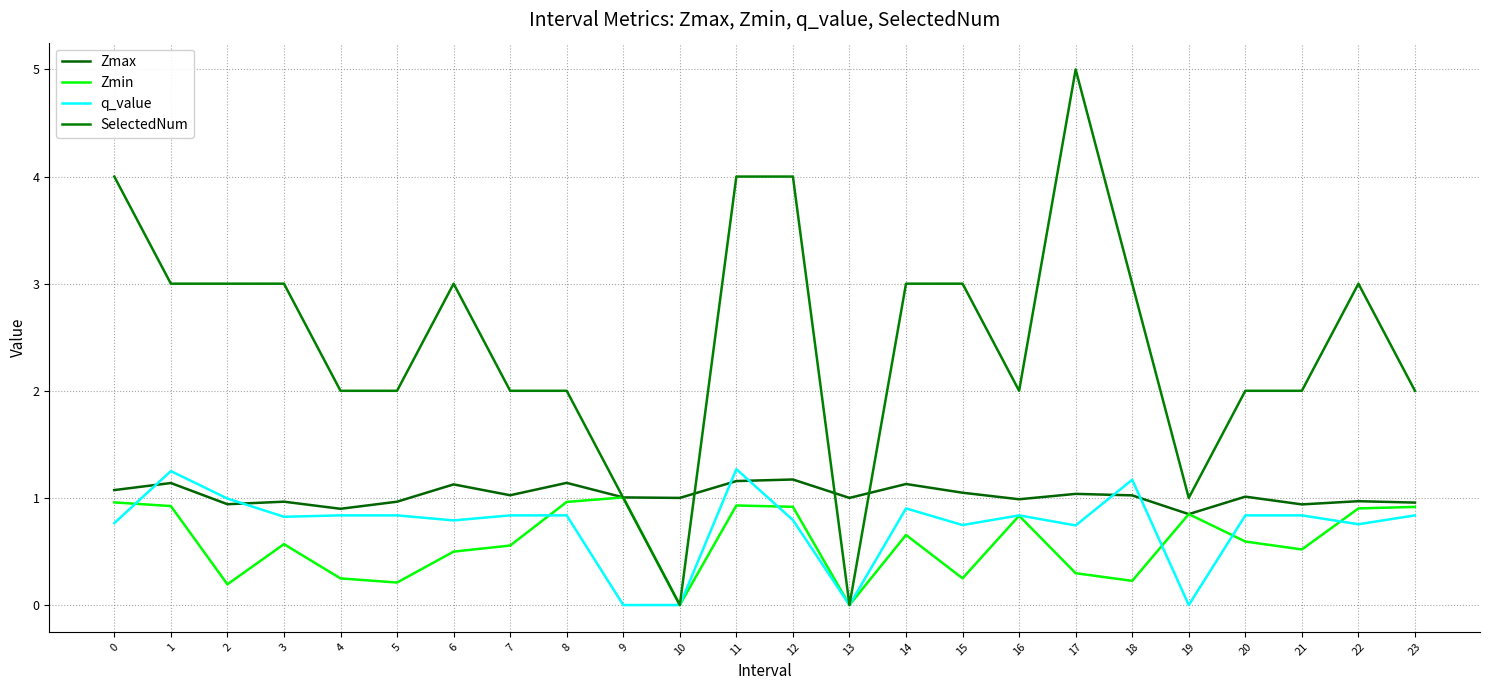

Does the chart display data point markers on the line(s)?

No